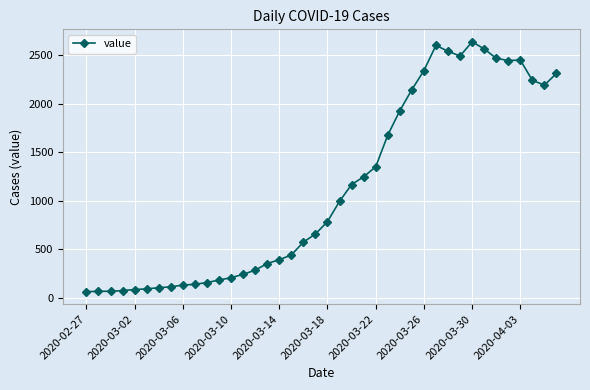

True or false: the data has more than 0 interior local peaks.

True